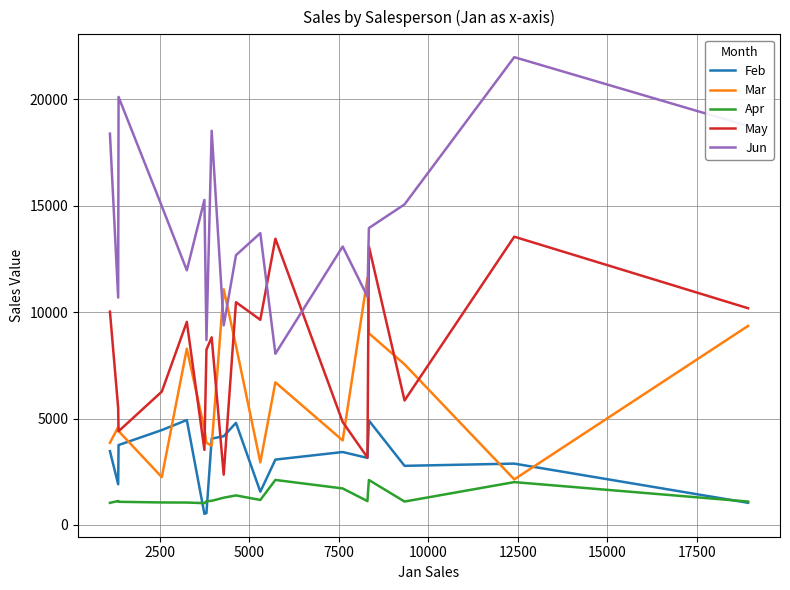

Which series has the largest range (max minus min)?

Jun